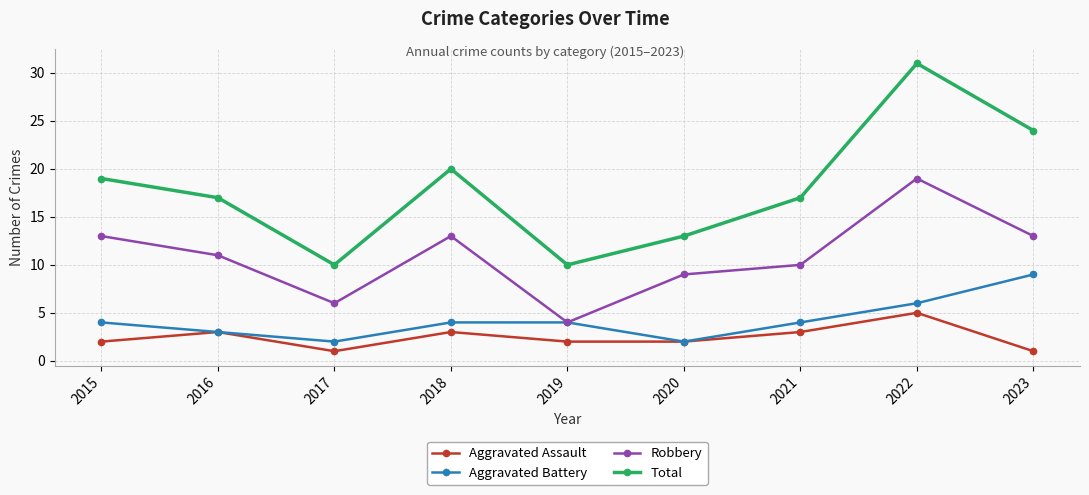

True or false: Aggravated Battery and Total intersect in this chart.

False